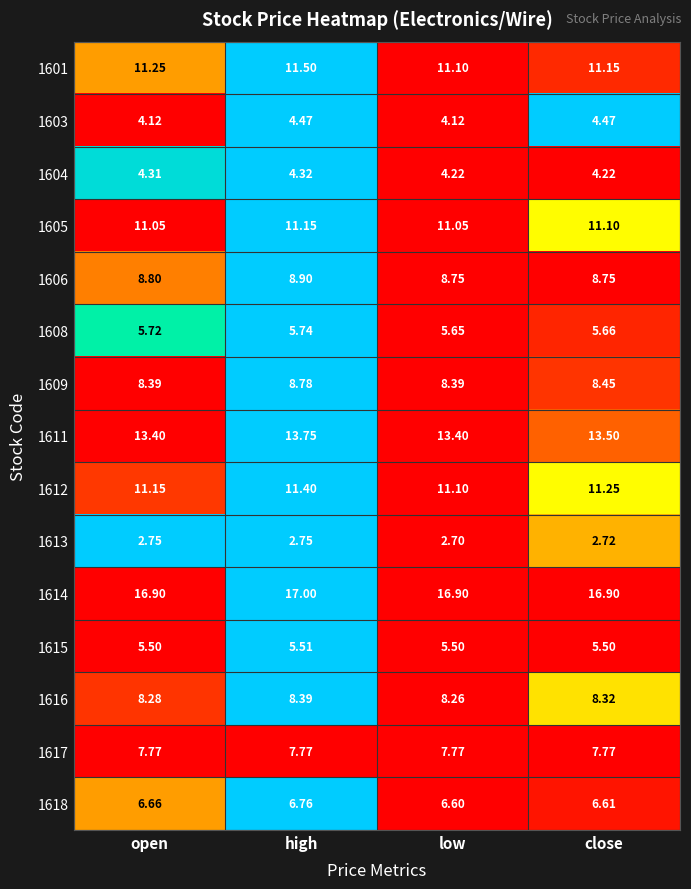

Is the value of 1613 at high greater than the value of 1609 at open?

No